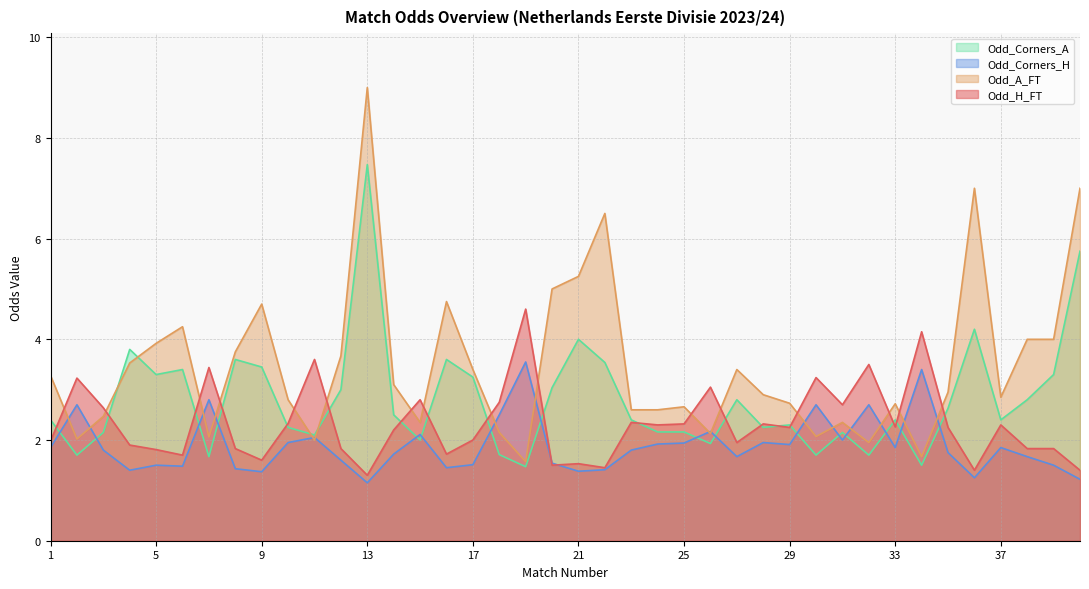

At which label is Odd_A_FT closest to 5?

20